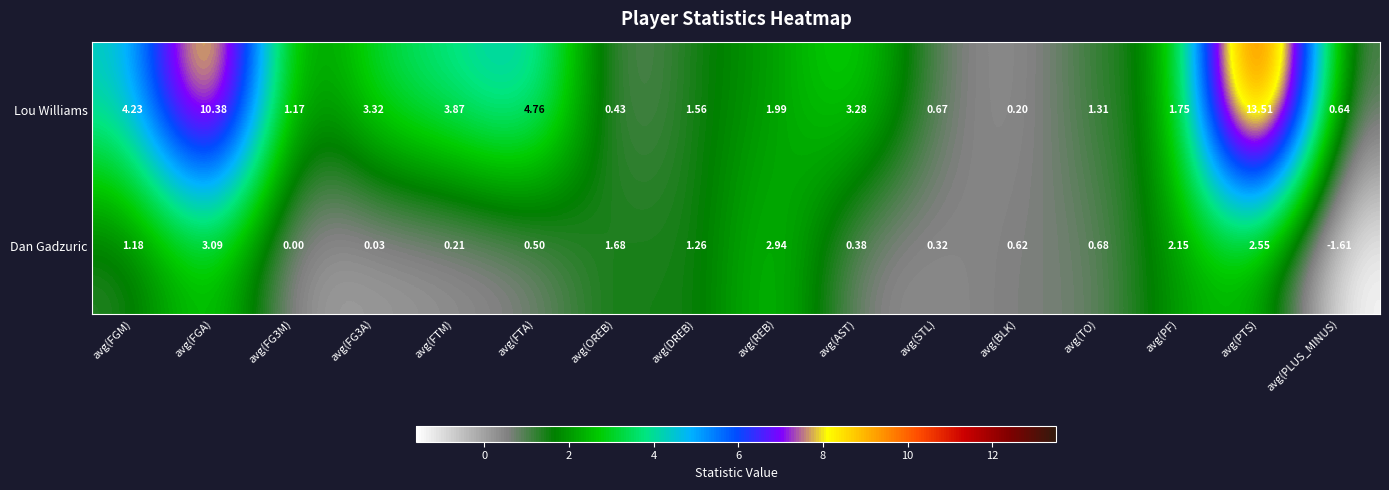

At which category does the chart reach its peak across all series?

avg(PTS)